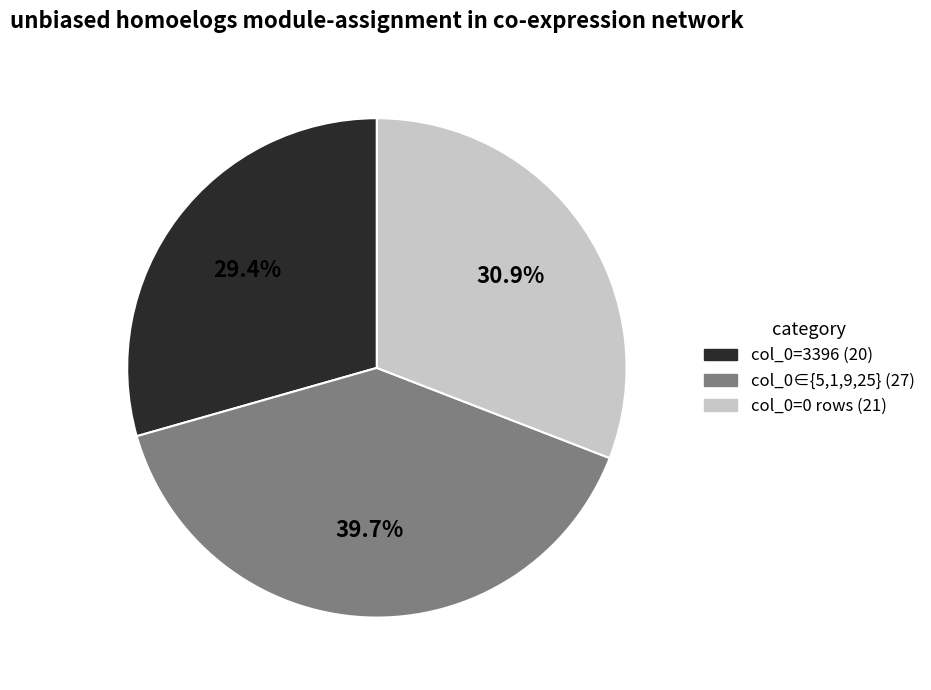

Is there any slice that represents more than half of the pie?

No